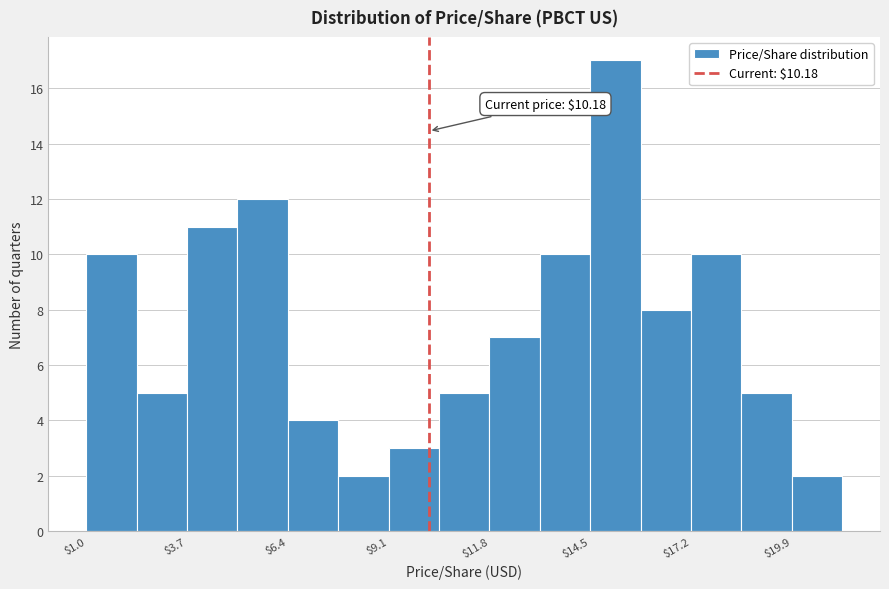

Around what value on the x-axis is the tallest bar? Give the approximate position of its centre, as read against the axis.

15.0